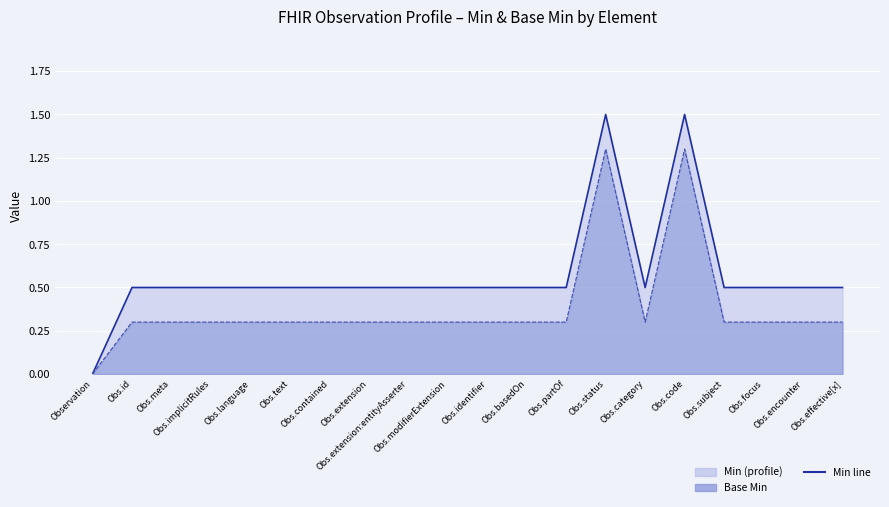

How many points are higher than both their immediate neighbors (excluding endpoints)?

2